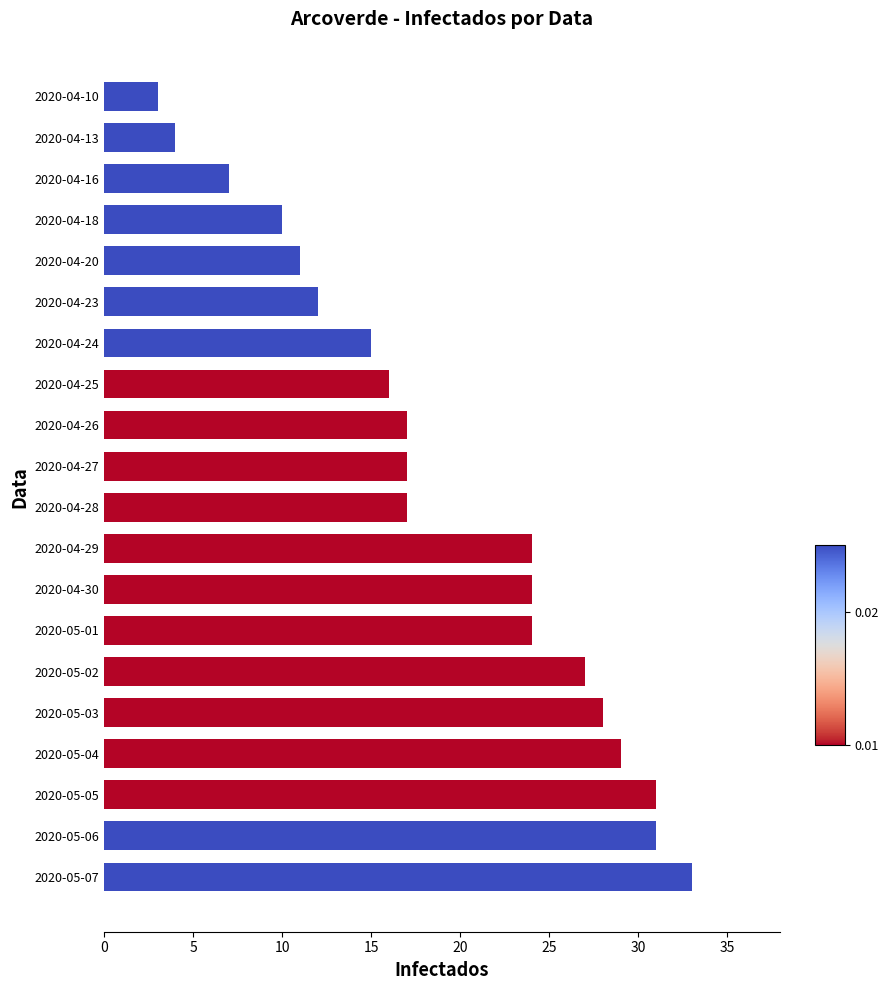

Reading top to bottom, what are all the values shown in this chart?

3	4	7	10	11	12	15	16	17	17	17	24	24	24	27	28	29	31	31	33